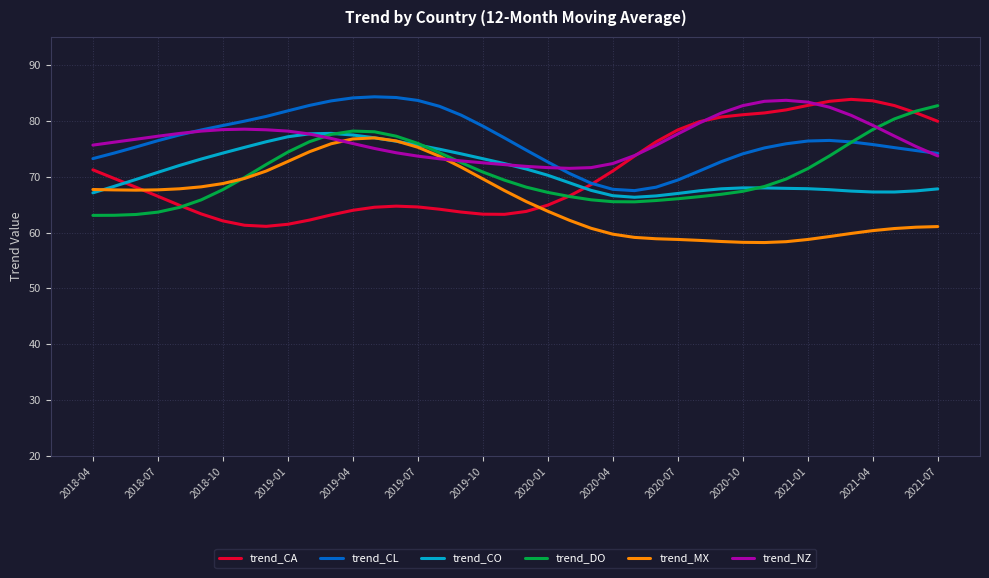

True or false: trend_MX and trend_CL intersect in this chart.

False